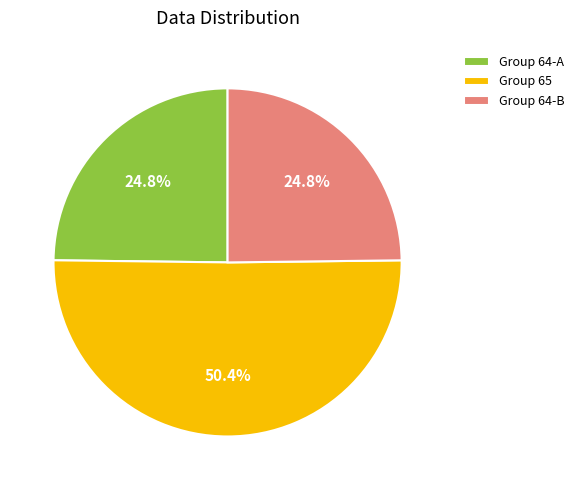

What is the ratio of the value at Group 64-A to the value at Group 64-B?

1.0